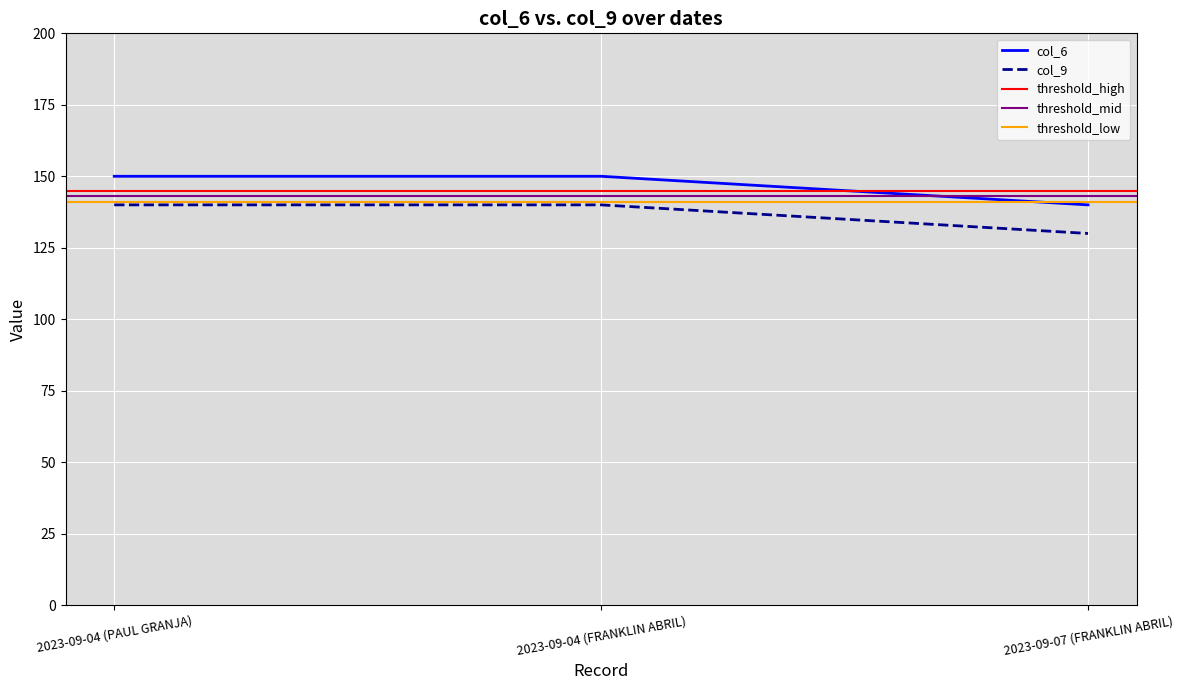

Which series has the largest total across all categories?

col_6